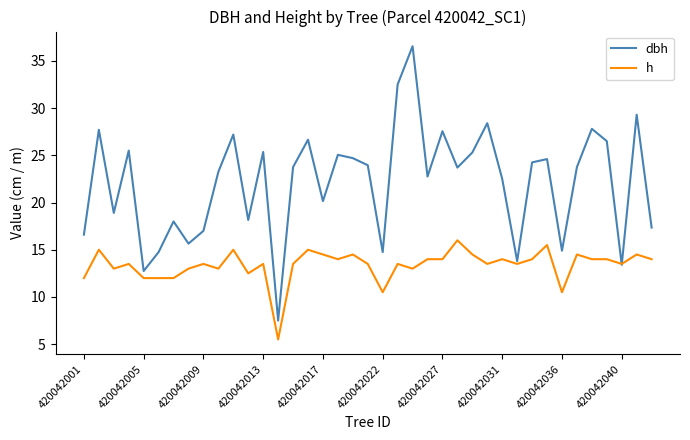

How many lines are shown in the chart?

2